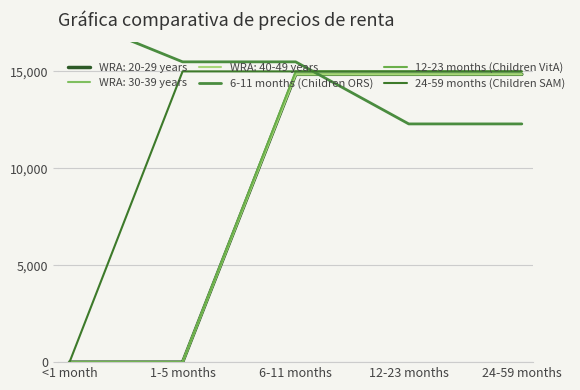

What is the label of the 3rd point from the left?

6-11 months